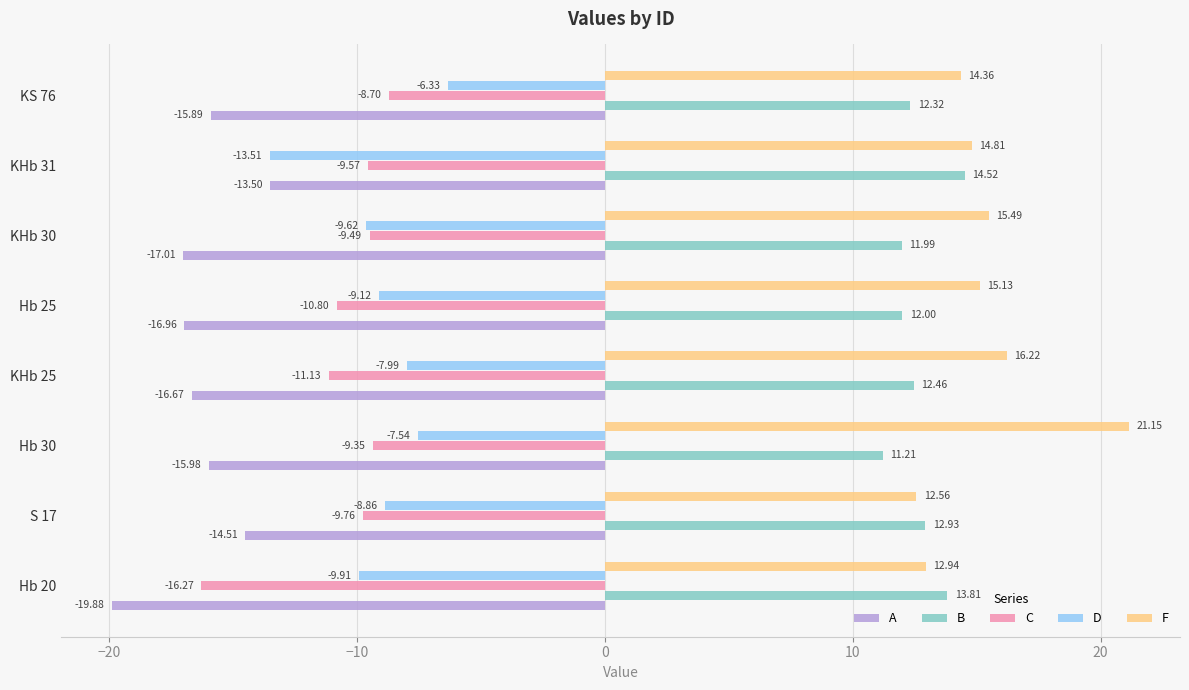

What are all the series names shown in the legend?

A, B, C, D, F